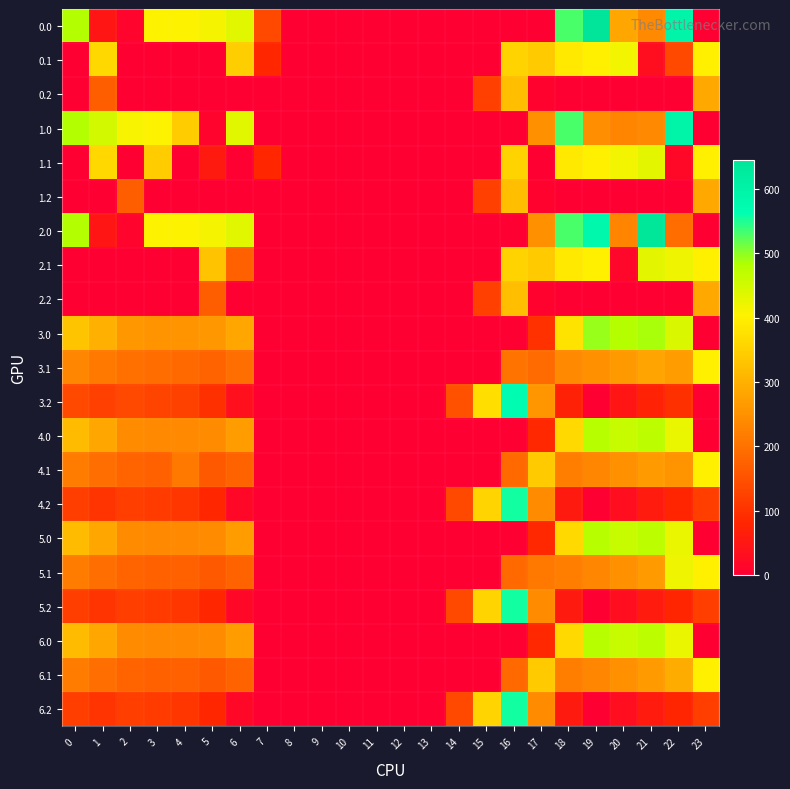

What is the difference between the highest and lowest values at 14?

150.9